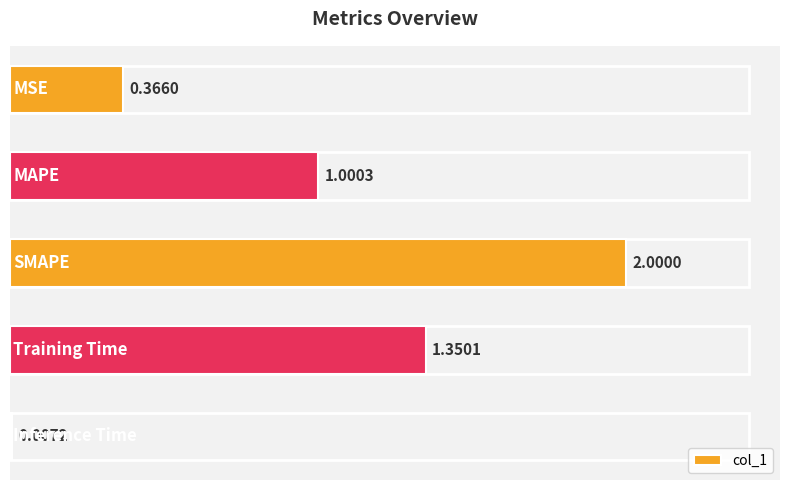

What is the sum of all values?

4.7